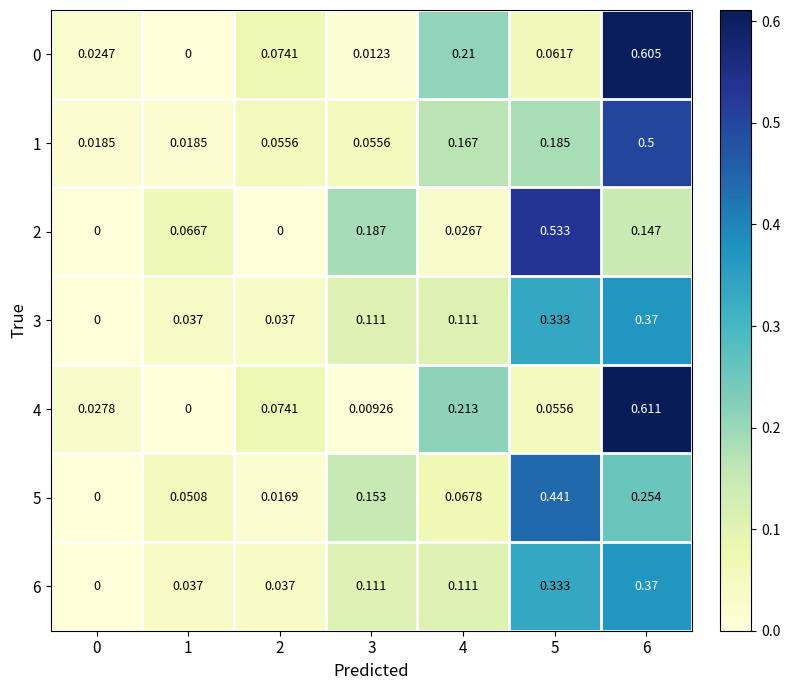

Is the value of 0 at 4 greater than the value of 4 at 0?

Yes